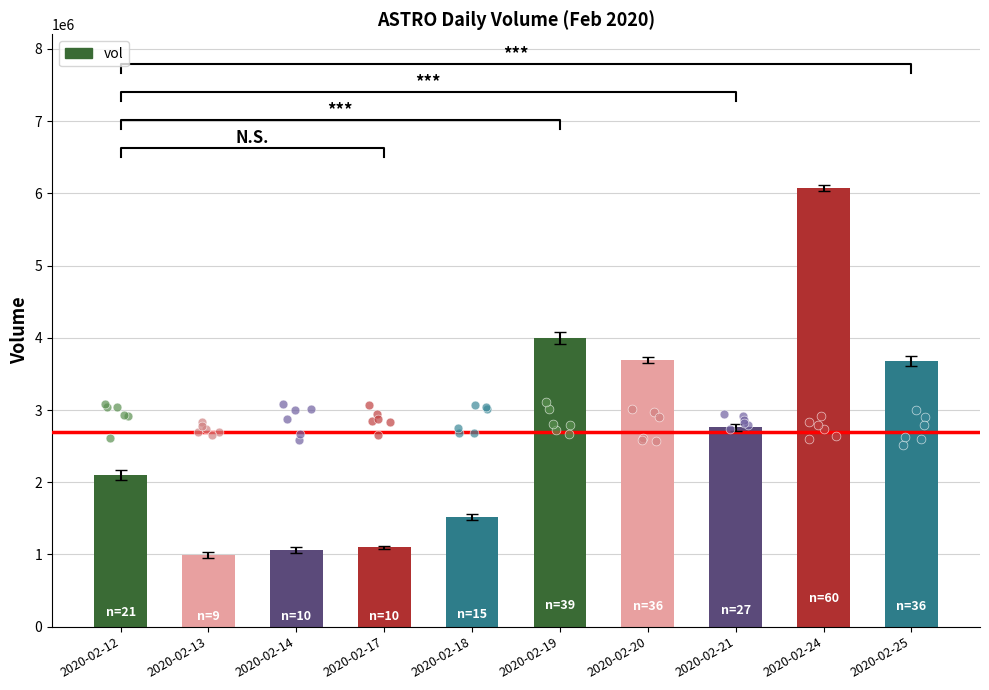

Which has a higher value, 2020-02-18 or 2020-02-20?

2020-02-20